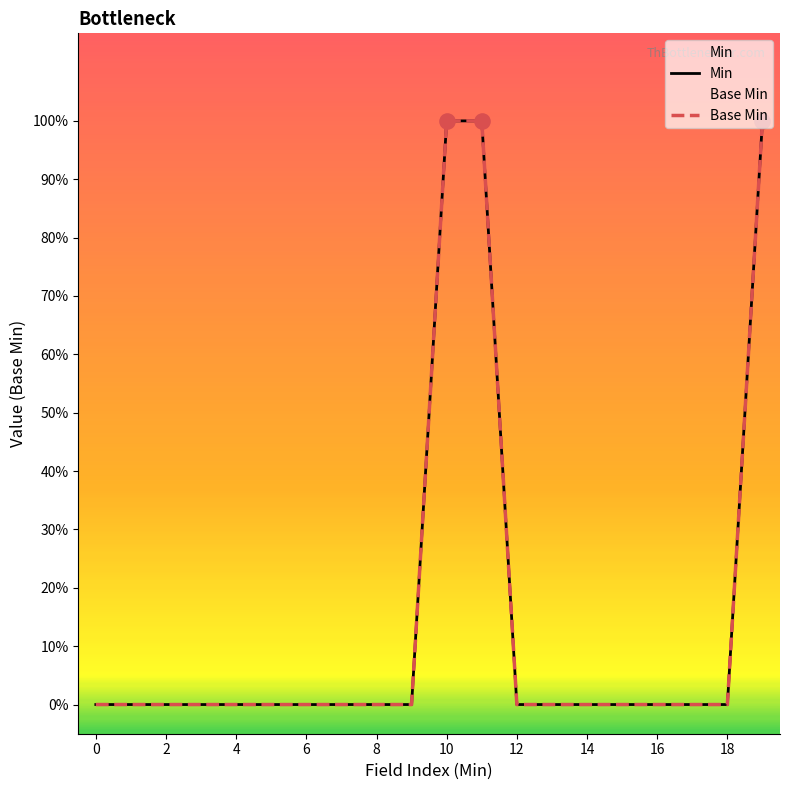

Is the value of Base Min at 16 greater than the value of Min at 13?

No